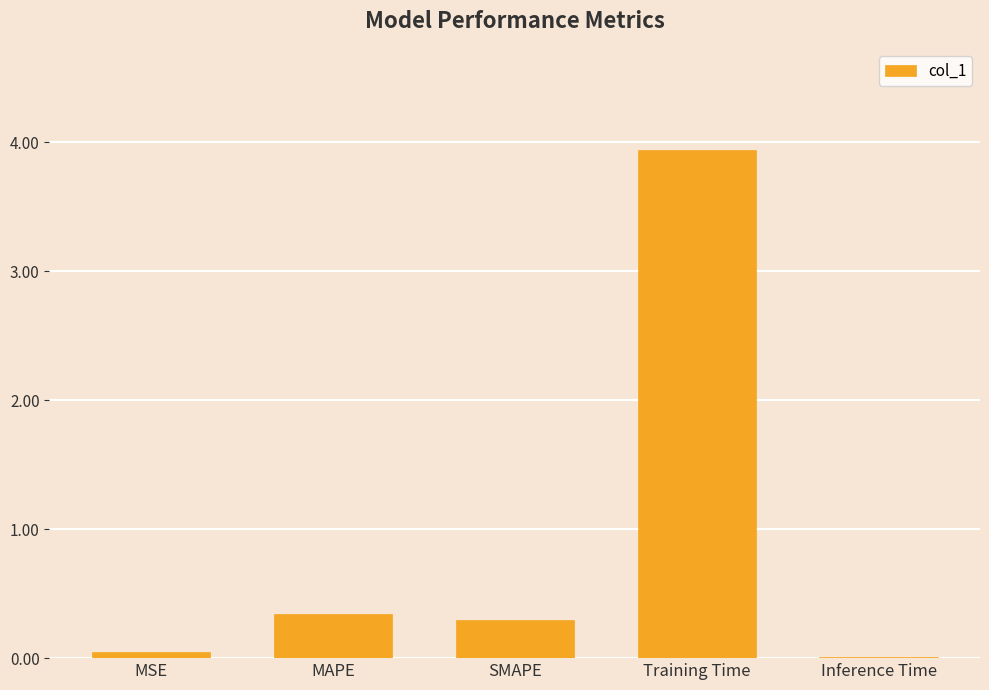

Which has a higher value, Inference Time or SMAPE?

SMAPE